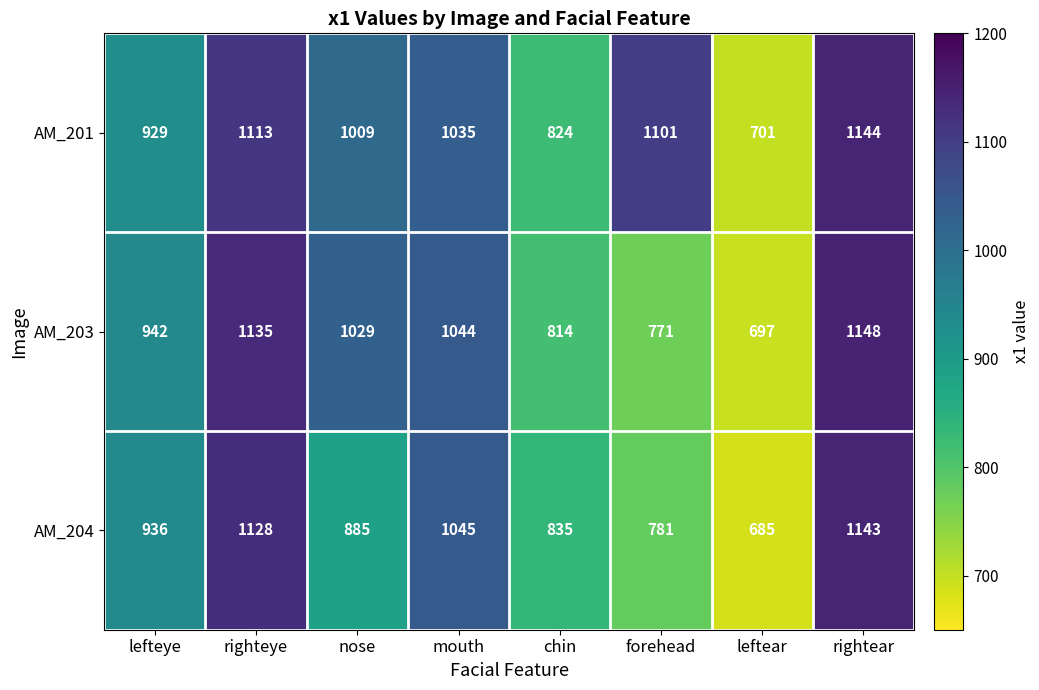

Rank the categories by AM_203 value from highest to lowest.

rightear, righteye, mouth, nose, lefteye, chin, forehead, leftear